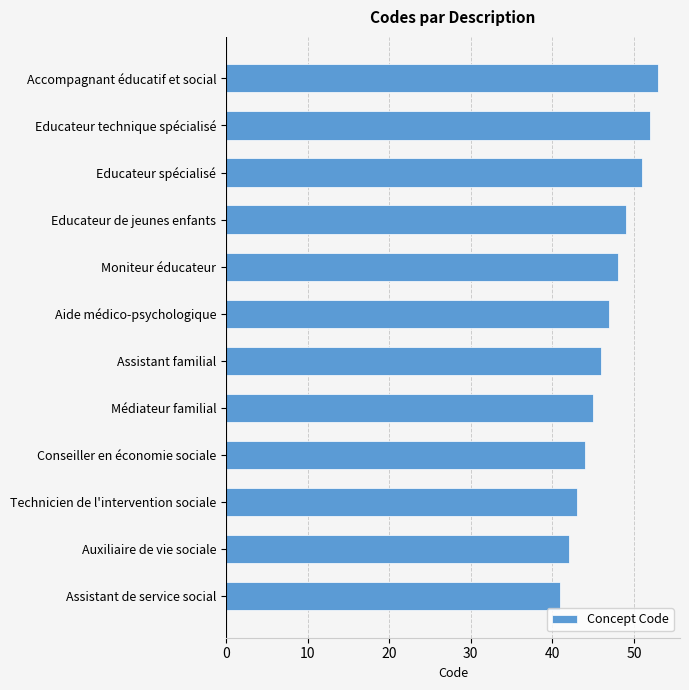

Rank the categories by value from lowest to highest.

Assistant de service social, Auxiliaire de vie sociale, Technicien de l'intervention sociale, Conseiller en économie sociale, Médiateur familial, Assistant familial, Aide médico-psychologique, Moniteur éducateur, Educateur de jeunes enfants, Educateur spécialisé, Educateur technique spécialisé, Accompagnant éducatif et social